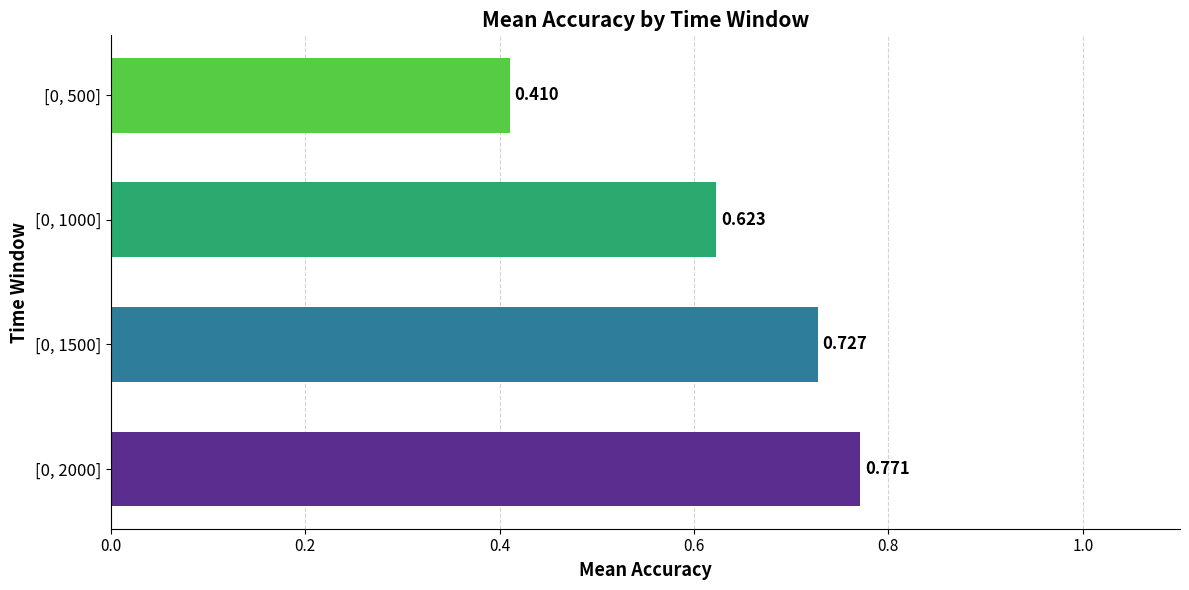

List the labels in order of value, largest first.

[0, 2000], [0, 1500], [0, 1000], [0, 500]